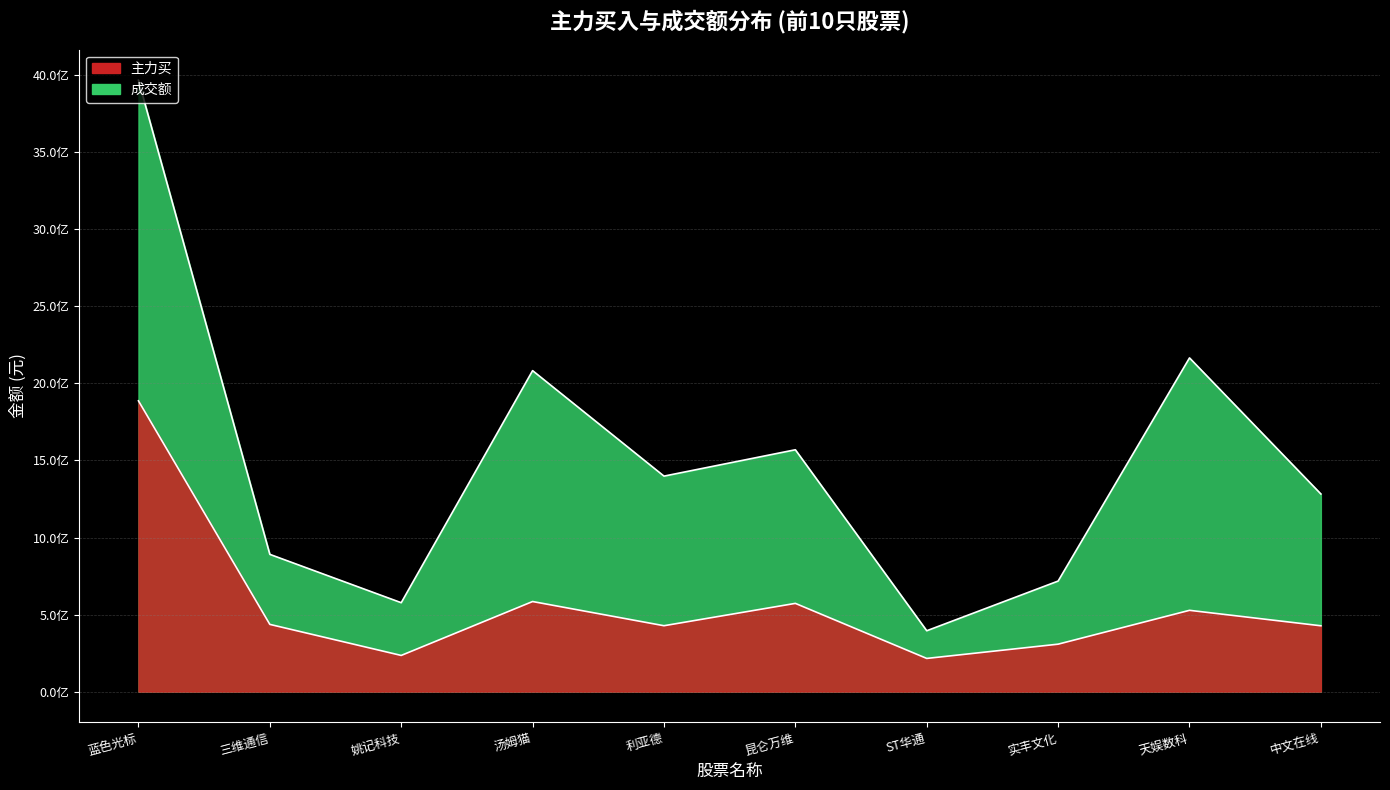

What is the difference between the maximum and minimum values in the 主力买 series?

1671405850